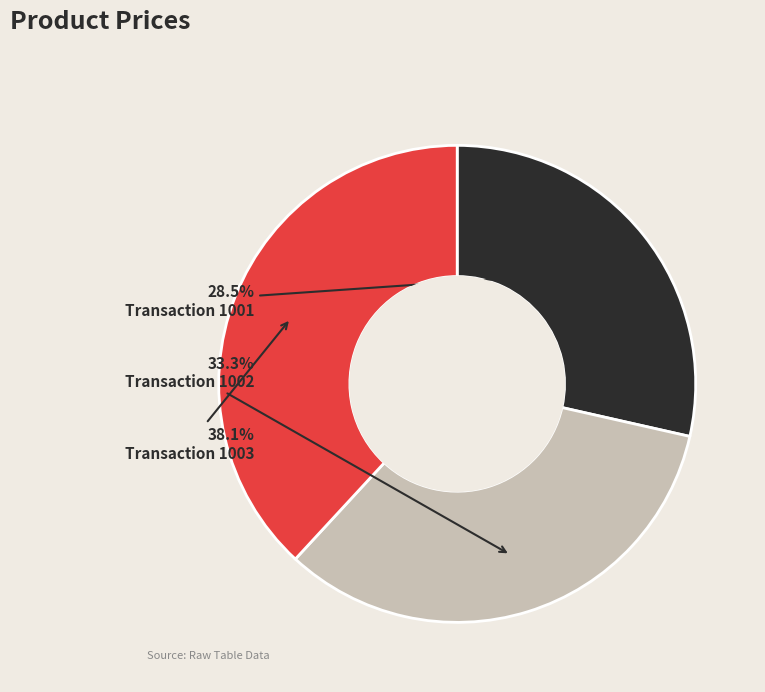

Does any single category account for the majority?

No